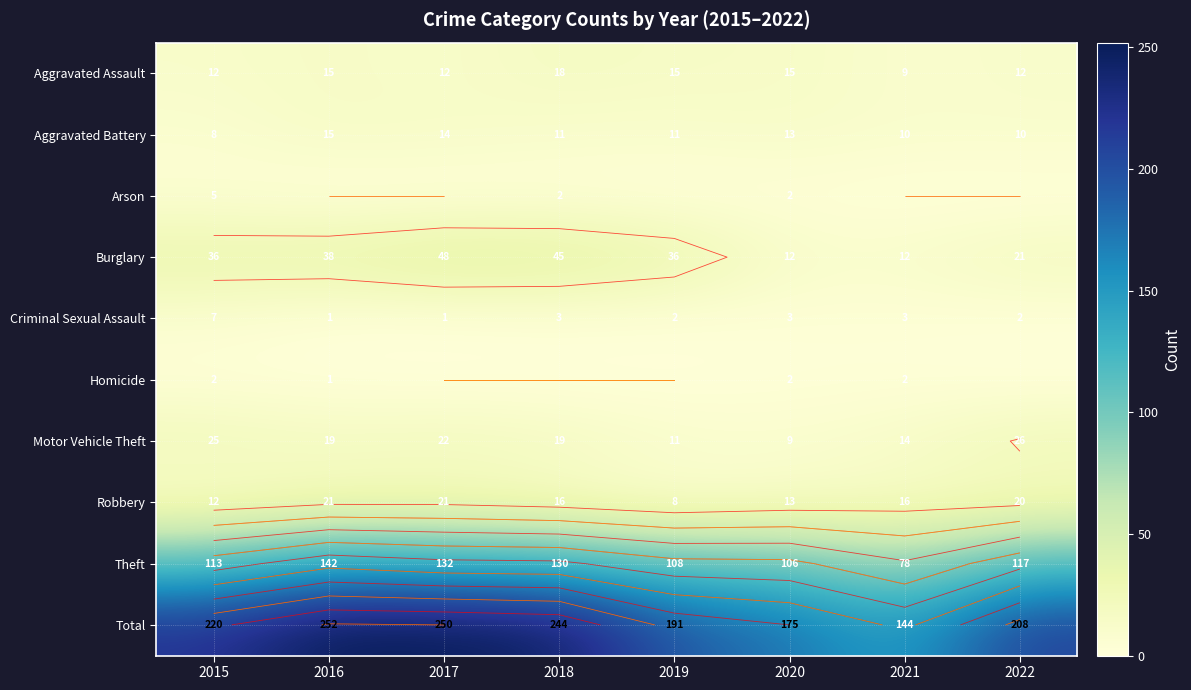

True or false: Aggravated Battery has a value of 3 at 2015.

False